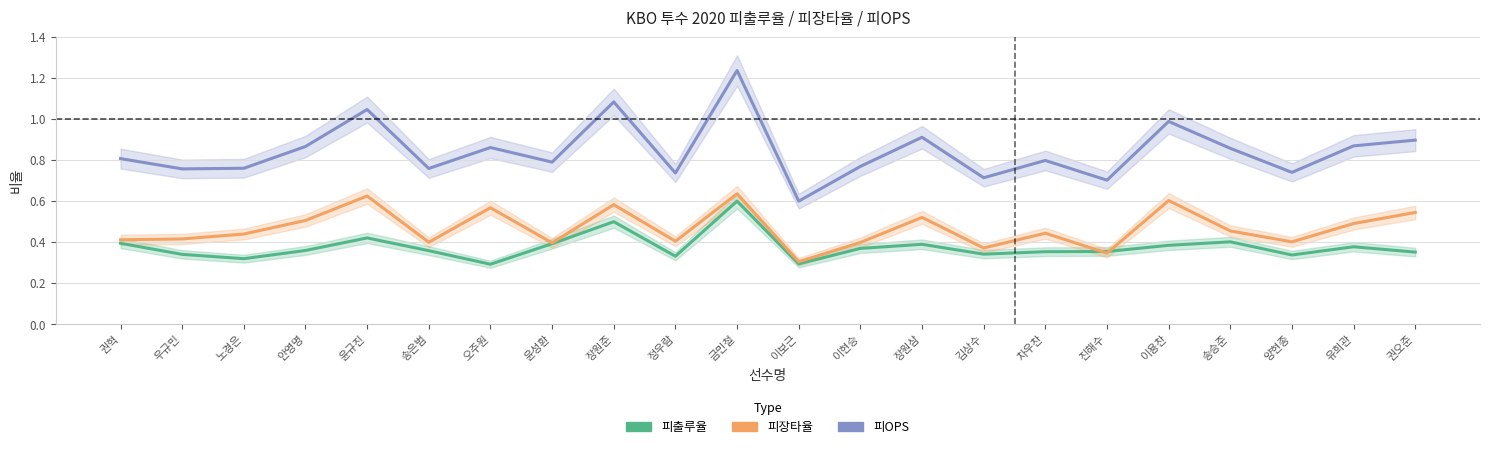

Reading right to left, what are all the values shown in this chart?

피출루율: 권오준=0.4	유희관=0.4	양현종=0.3	송승준=0.4	이용찬=0.4	진해수=0.4	차우찬=0.4	김상수=0.3	장원삼=0.4	이현승=0.4	이보근=0.3	금민철=0.6	정우람=0.3	장원준=0.5	윤성환=0.4	오주원=0.3	송은범=0.4	윤규진=0.4	안영명=0.4	노경은=0.3	우규민=0.3	권혁=0.4
피장타율: 권오준=0.5	유희관=0.5	양현종=0.4	송승준=0.5	이용찬=0.6	진해수=0.3	차우찬=0.4	김상수=0.4	장원삼=0.5	이현승=0.4	이보근=0.3	금민철=0.6	정우람=0.4	장원준=0.6	윤성환=0.4	오주원=0.6	송은범=0.4	윤규진=0.6	안영명=0.5	노경은=0.4	우규민=0.4	권혁=0.4
피OPS: 권오준=0.9	유희관=0.9	양현종=0.7	송승준=0.9	이용찬=1.0	진해수=0.7	차우찬=0.8	김상수=0.7	장원삼=0.9	이현승=0.8	이보근=0.6	금민철=1.2	정우람=0.7	장원준=1.1	윤성환=0.8	오주원=0.9	송은범=0.8	윤규진=1.0	안영명=0.9	노경은=0.8	우규민=0.8	권혁=0.8